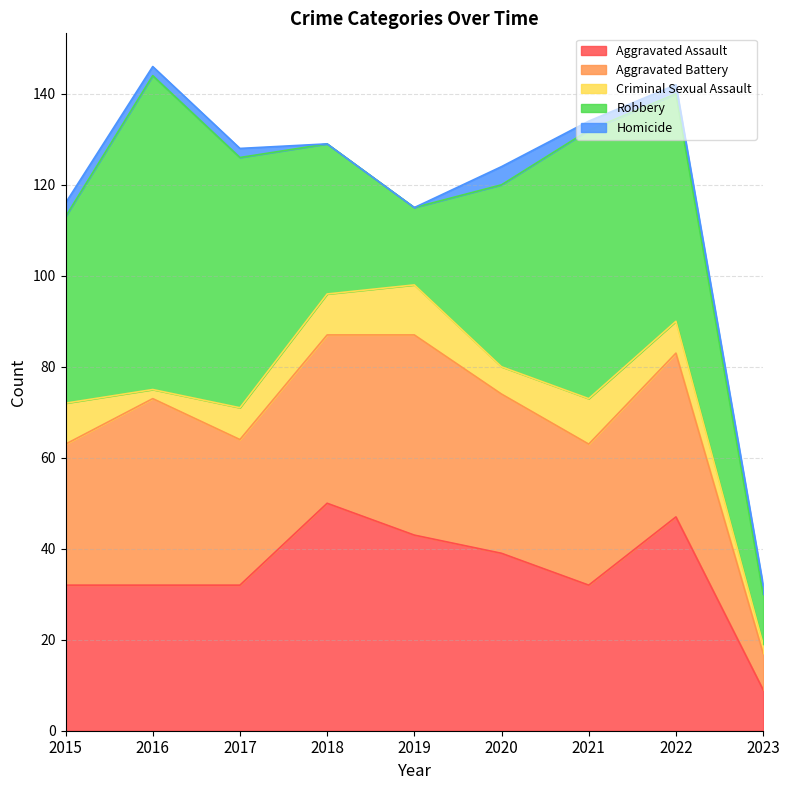

How many data points does each series have?

9